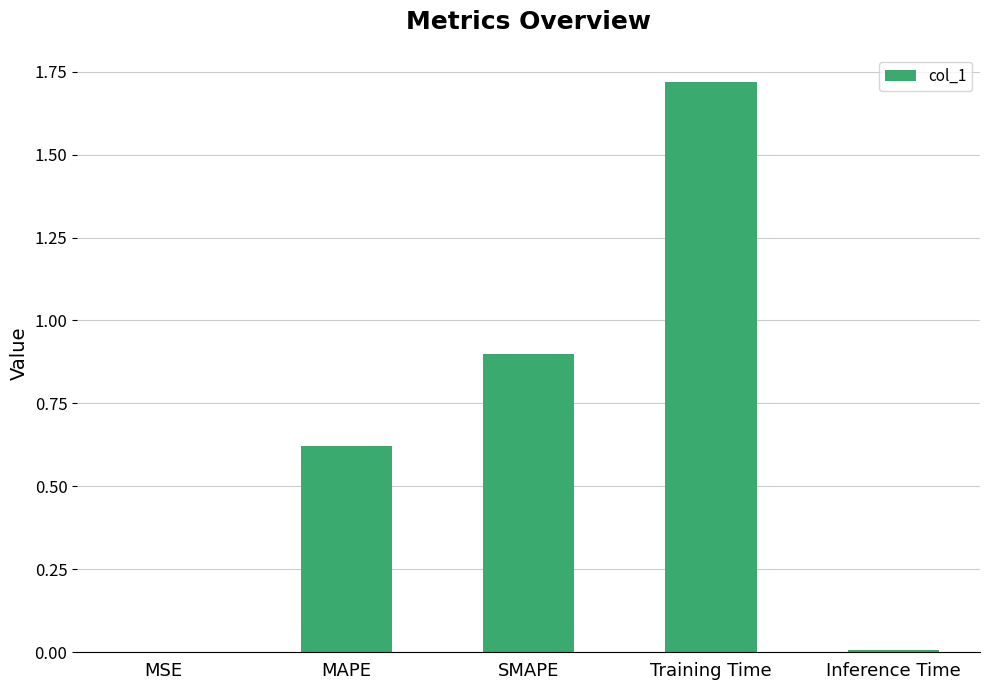

Is it true that the value at Training Time is 2.6?

False